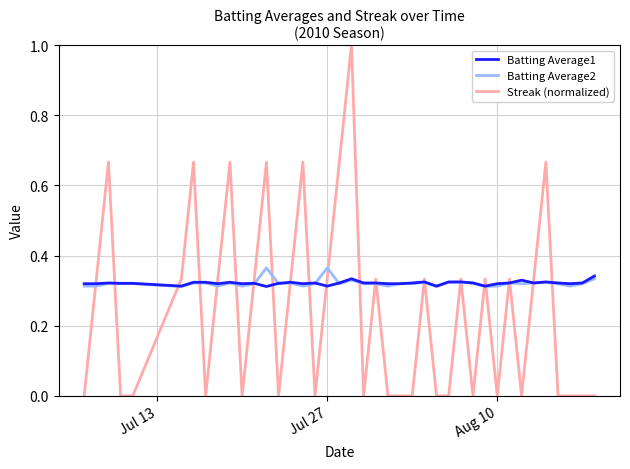

Which series has the largest range (max minus min)?

Streak (normalized)